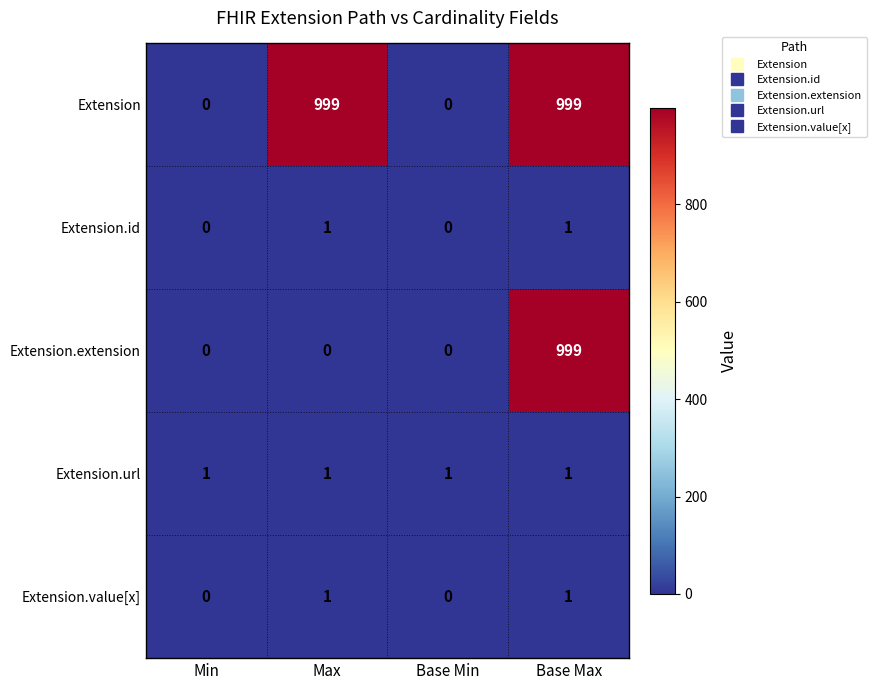

Reading left to right, transcribe all the data shown in this chart.

Extension: Min=0	Max=999	Base Min=0	Base Max=999
Extension.id: Min=0	Max=1	Base Min=0	Base Max=1
Extension.extension: Min=0	Max=0	Base Min=0	Base Max=999
Extension.url: Min=1	Max=1	Base Min=1	Base Max=1
Extension.value[x]: Min=0	Max=1	Base Min=0	Base Max=1